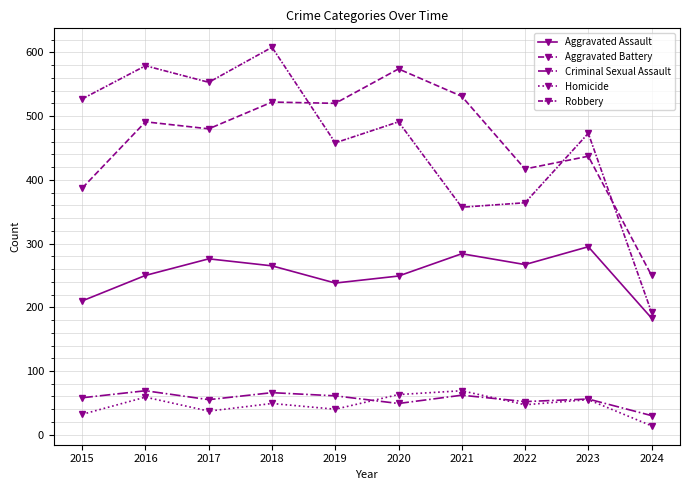

True or false: Aggravated Assault has a value of 481 at 2021.

False